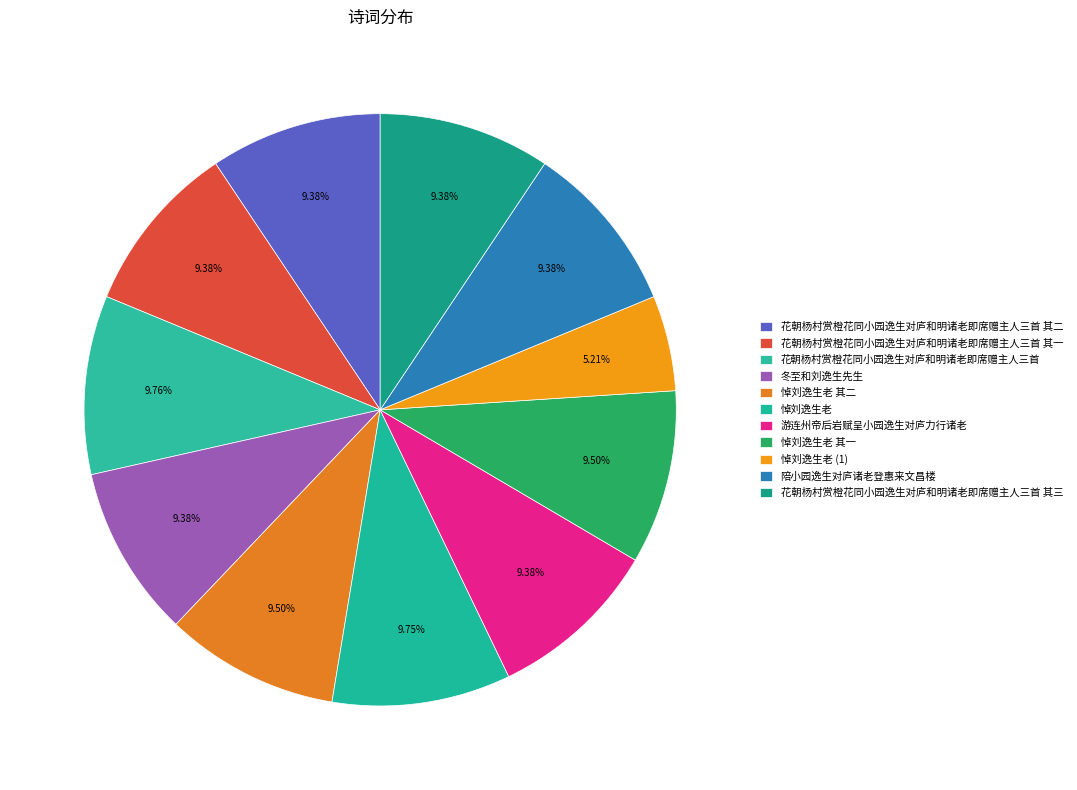

Does 悼刘逸生老 account for over 50% of the chart?

No